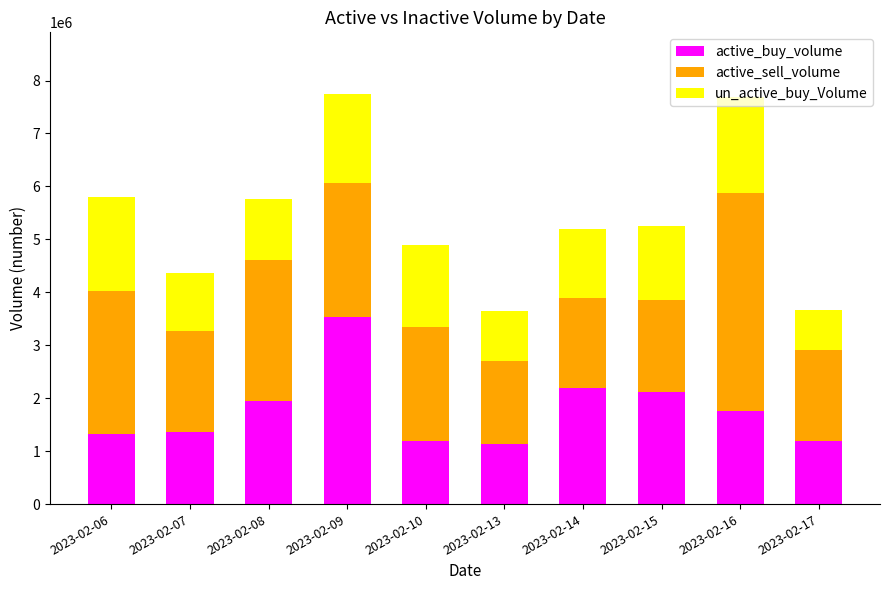

Read the active_buy_volume value at 2023-02-07, to the nearest 100.

1357900